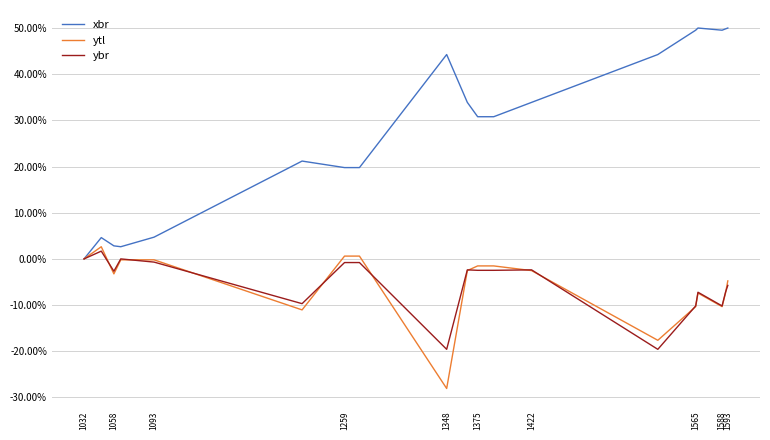

What is the lowest value of the ytl series?

-28.1